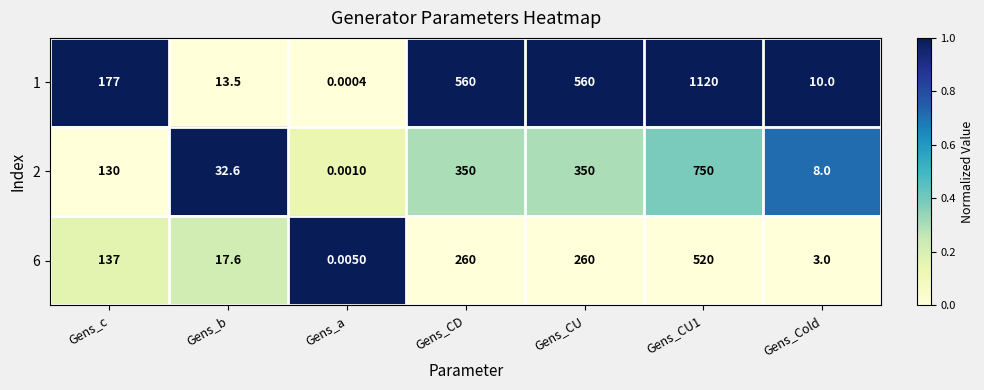

Which series changed the most between Gens_CU and Gens_CU1?

1